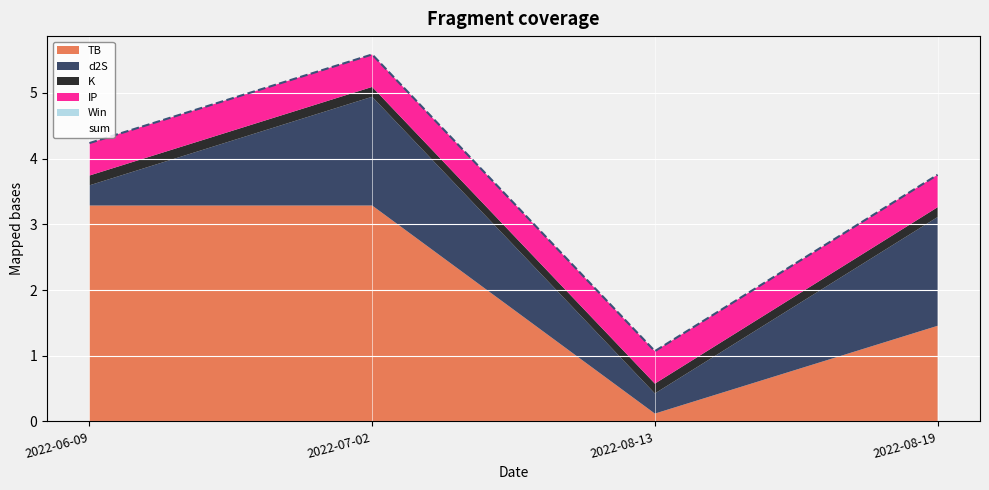

True or false: IP has more than 0 interior local peaks.

False